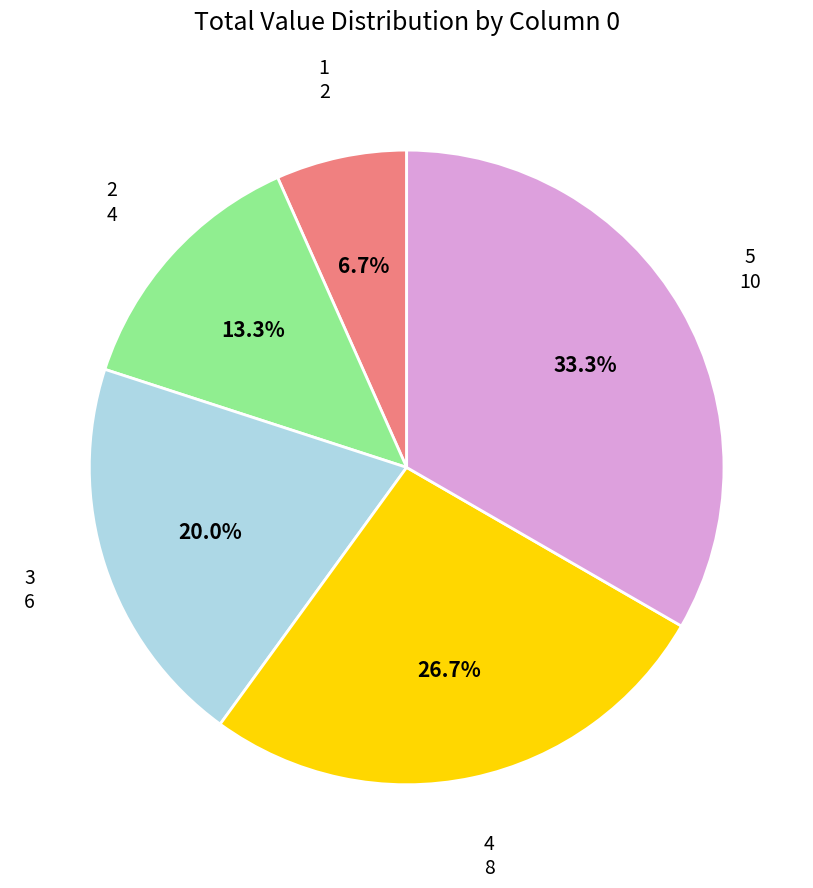

Is there a majority slice in this chart?

No